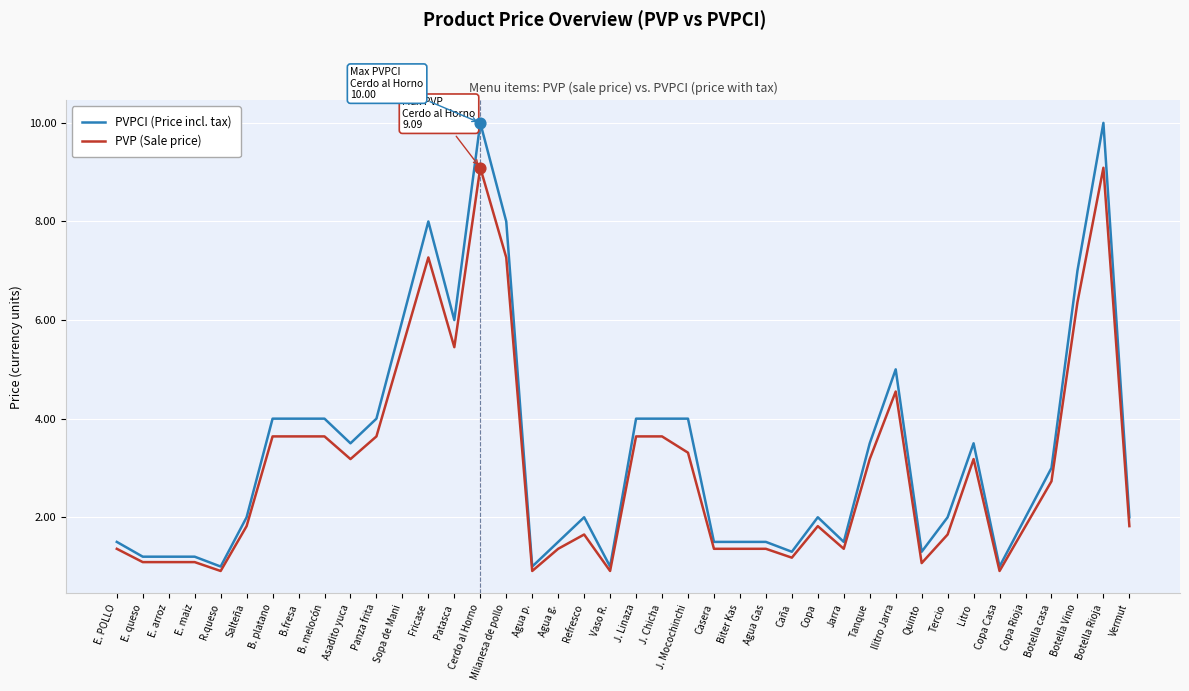

Between Agua g. and Copa, which series saw the biggest shift?

PVPCI (Price incl. tax)